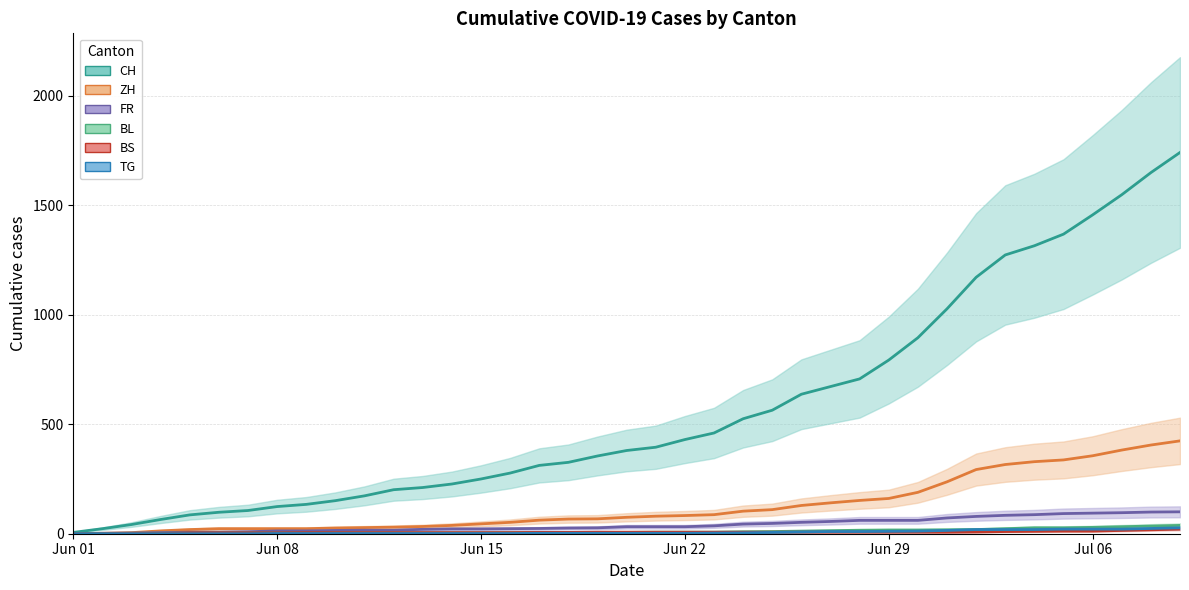

True or false: BS and TG intersect in this chart.

True